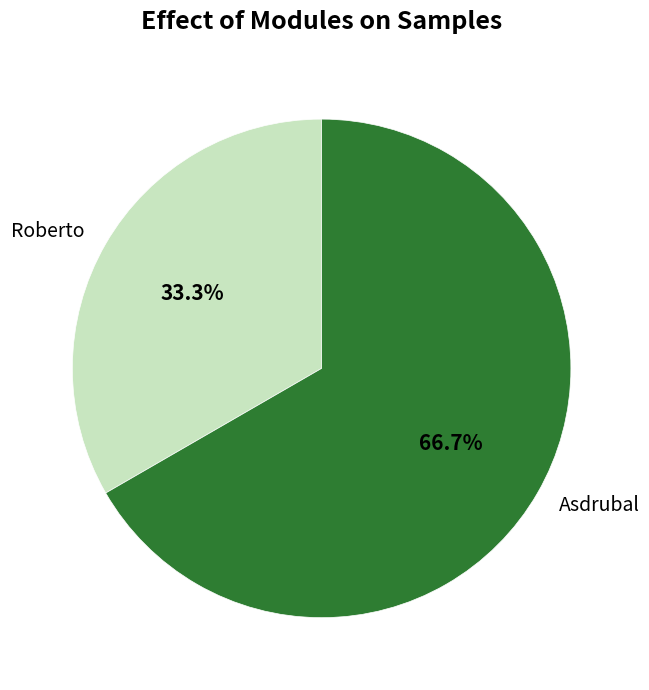

To the nearest percent, what percentage of the pie is Roberto?

33%